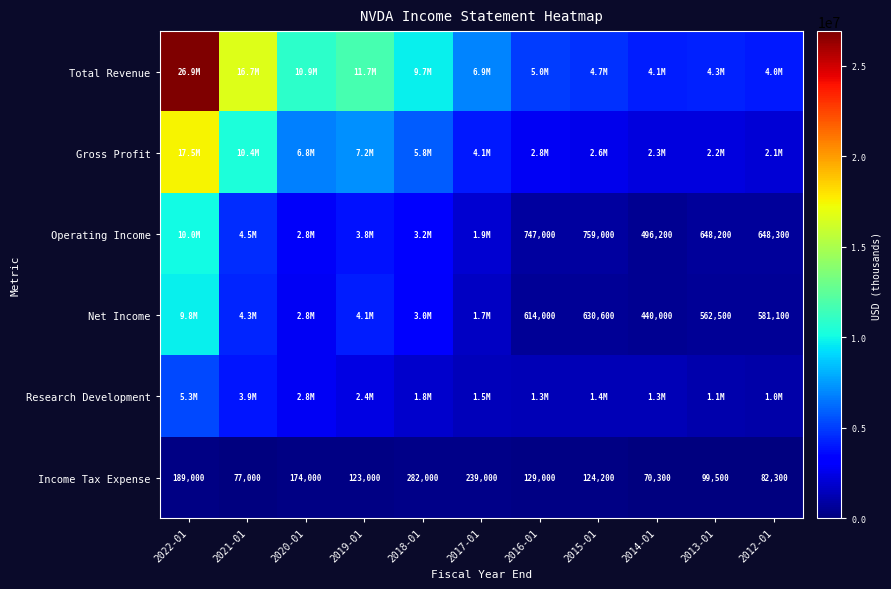

What is the difference between the highest and lowest values at 2013-01?

4180700